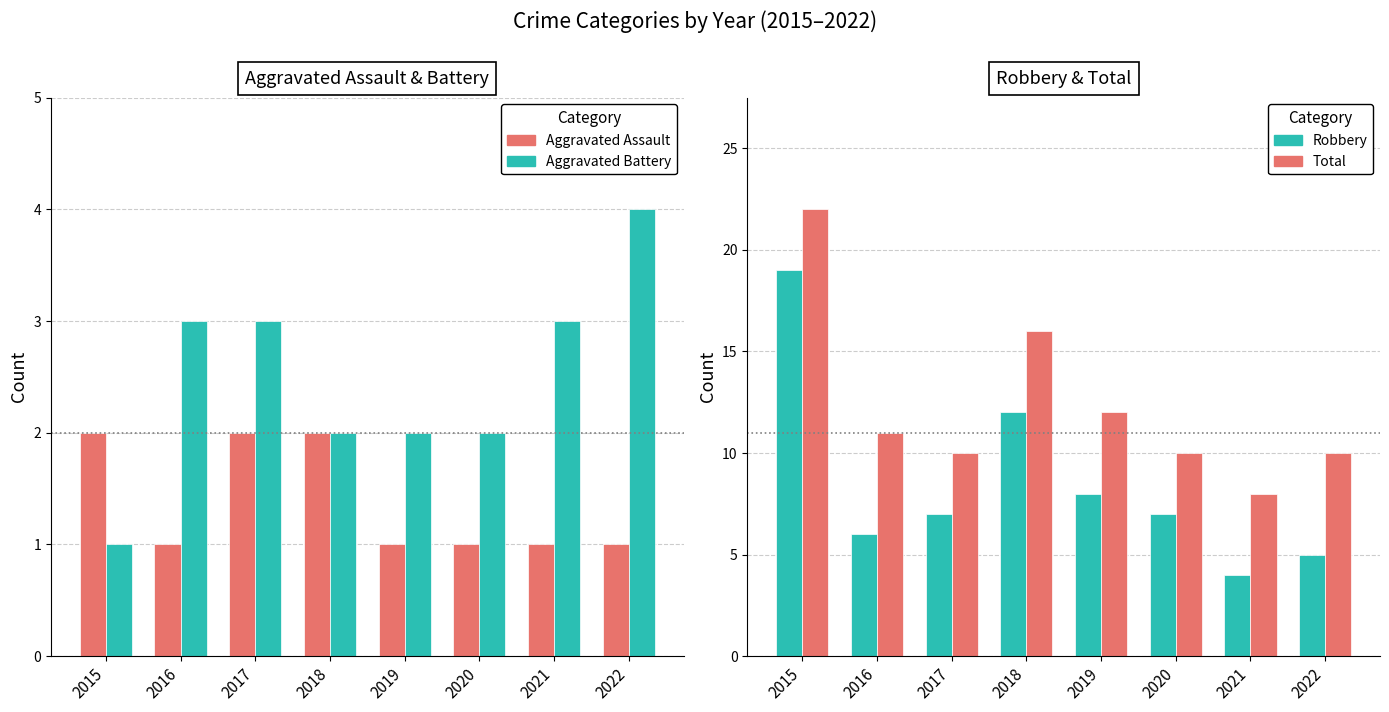

Which series changed the most between 2015 and 2018?

Robbery